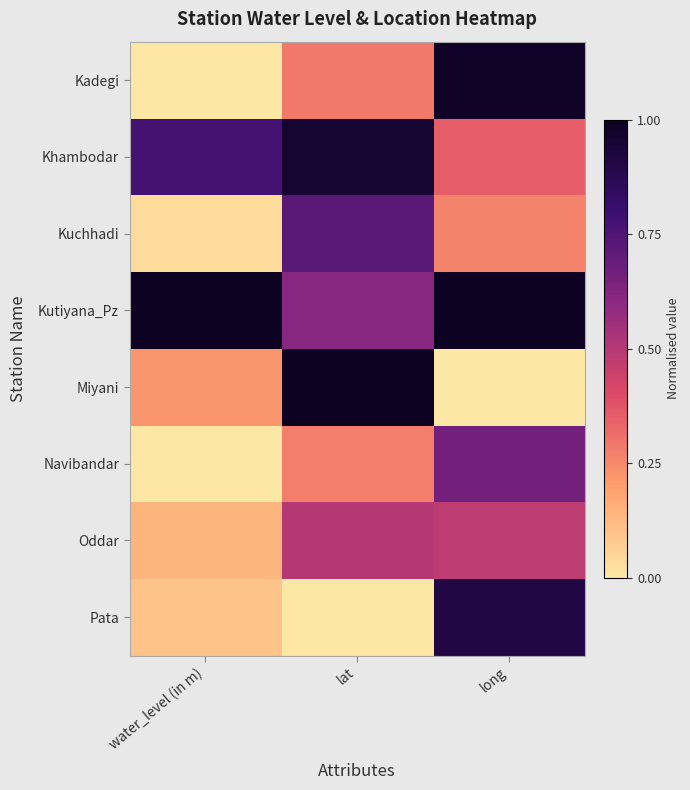

Which series has the largest total across all categories?

Kutiyana_Pz